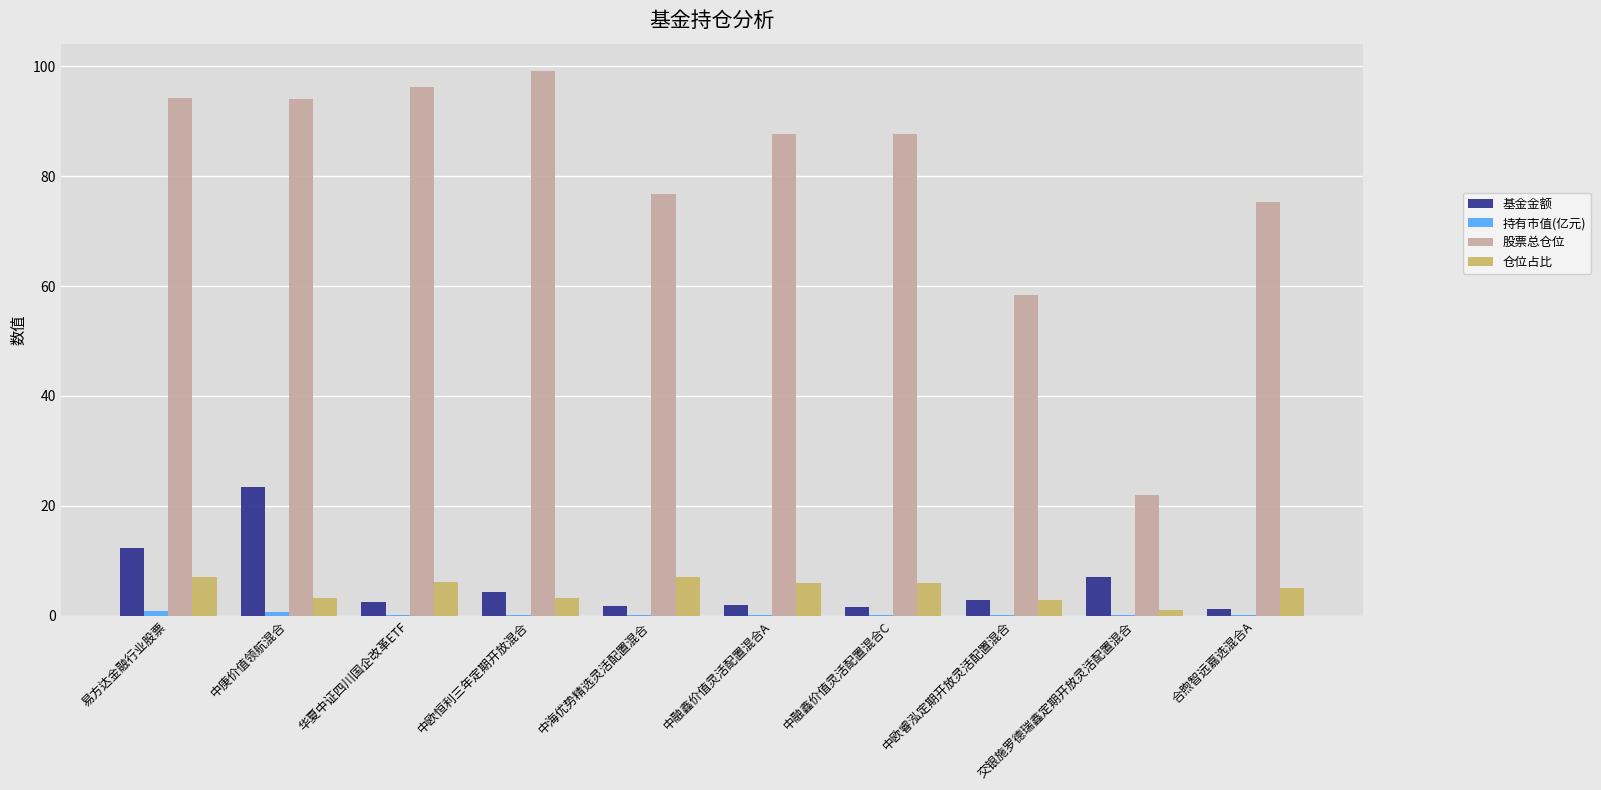

Is the value of 基金金额 at 易方达金融行业股票 greater than the value of 仓位占比 at 交银施罗德瑞鑫定期开放灵活配置混合?

Yes